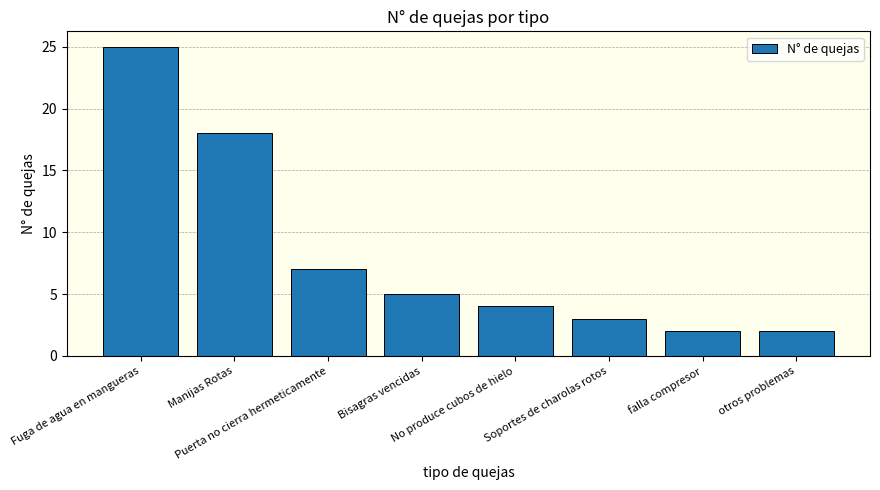

Where does the data first go above 5?

Fuga de agua en mangueras